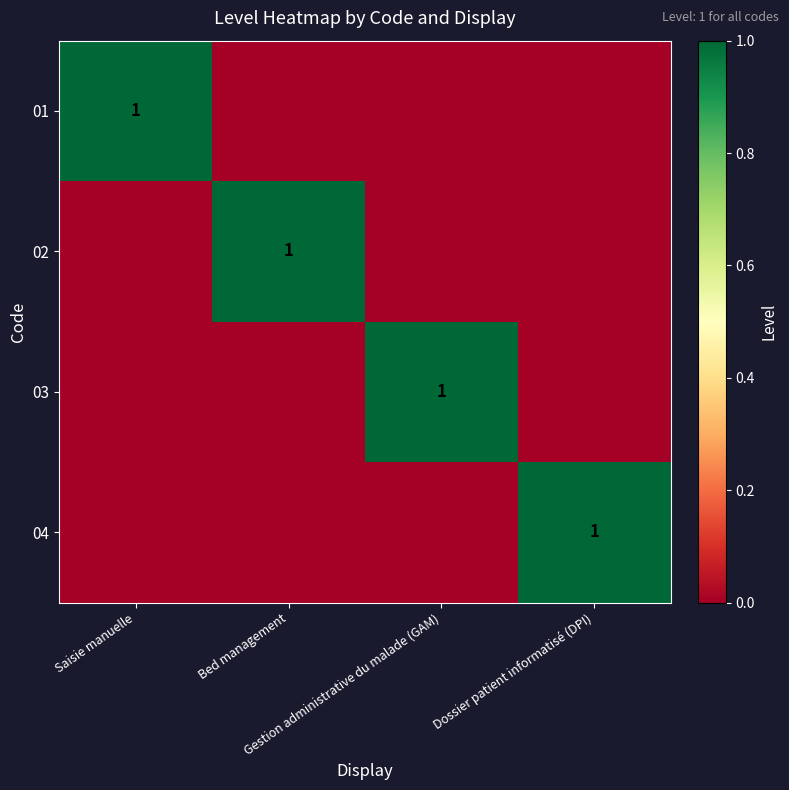

At which label is 03 closest to 0?

Saisie manuelle